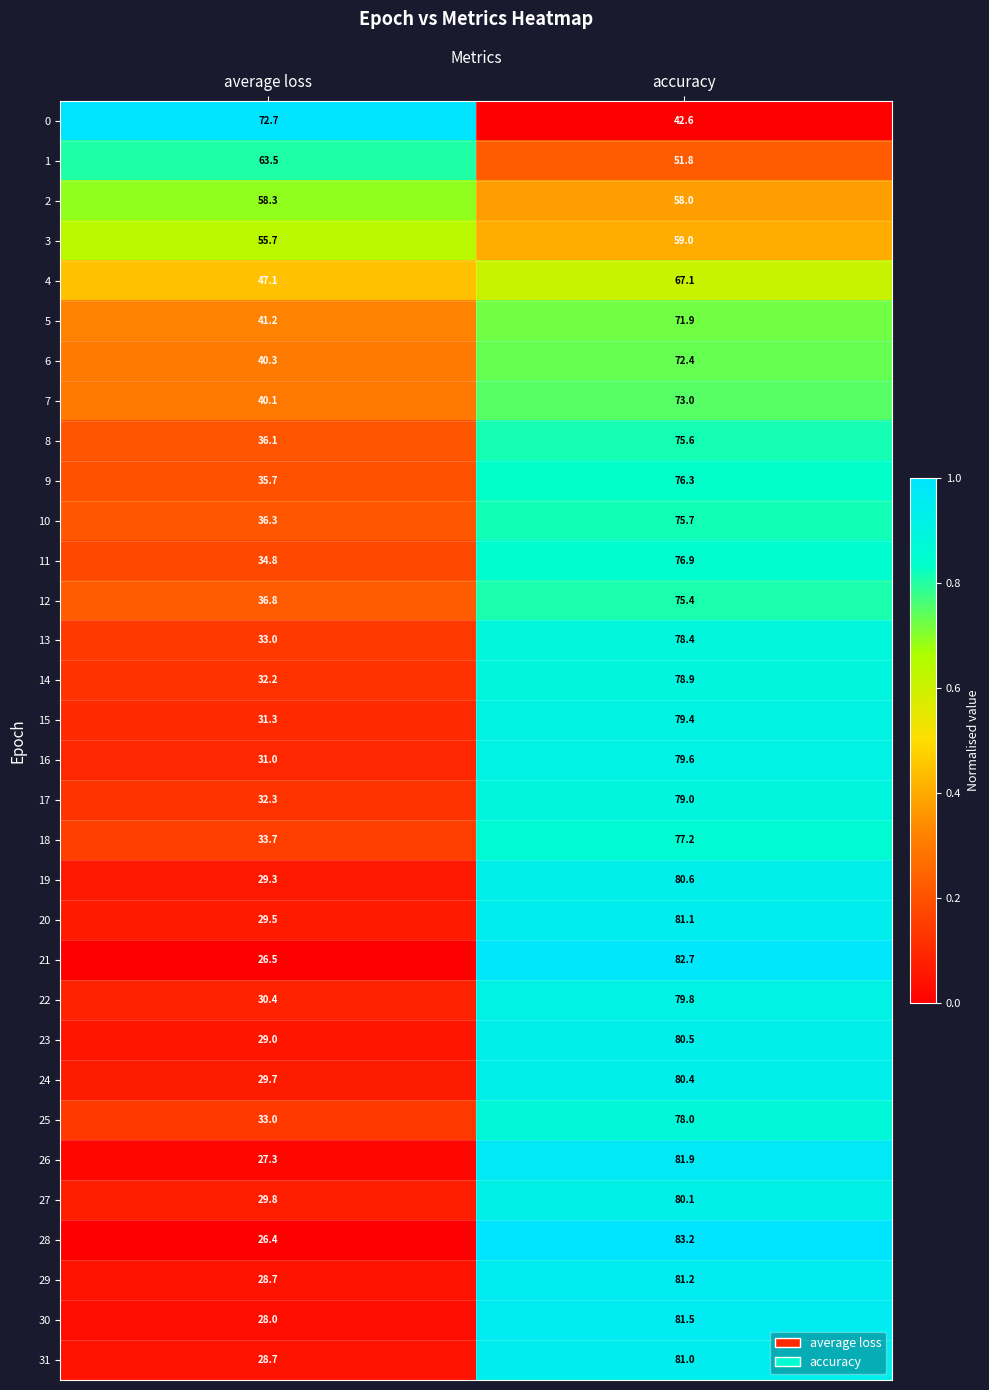

Which category has the highest value in the 12 series?

accuracy